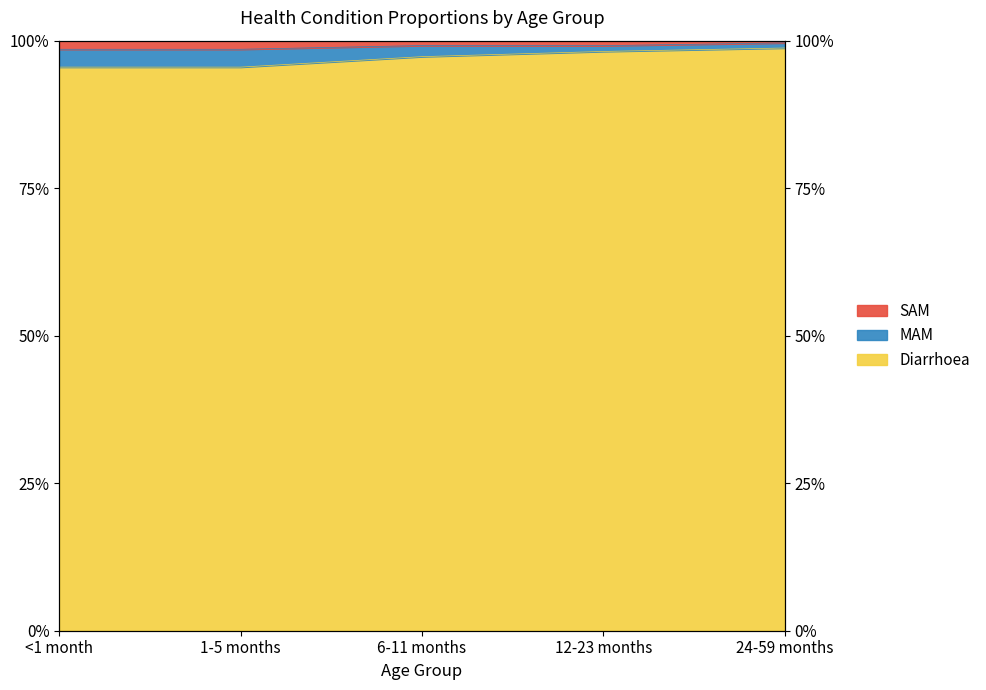

Which series changed the most between 1-5 months and 6-11 months?

MAM